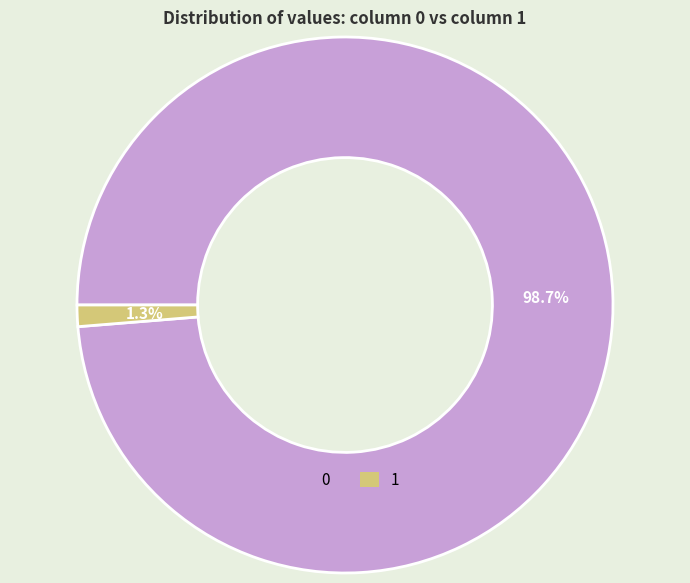

Rank the categories by value from highest to lowest.

0, 1